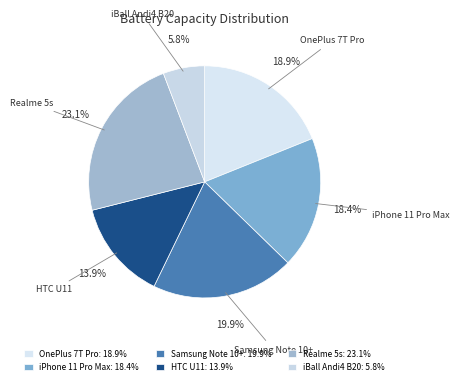

How much of the chart is everything except Realme 5s?

76.9%